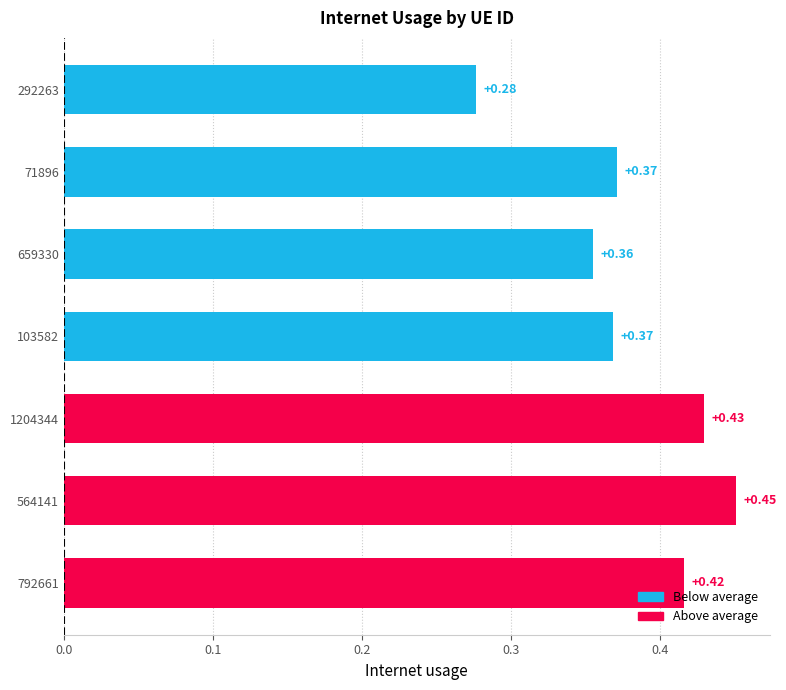

What is the sum of all values?

2.7